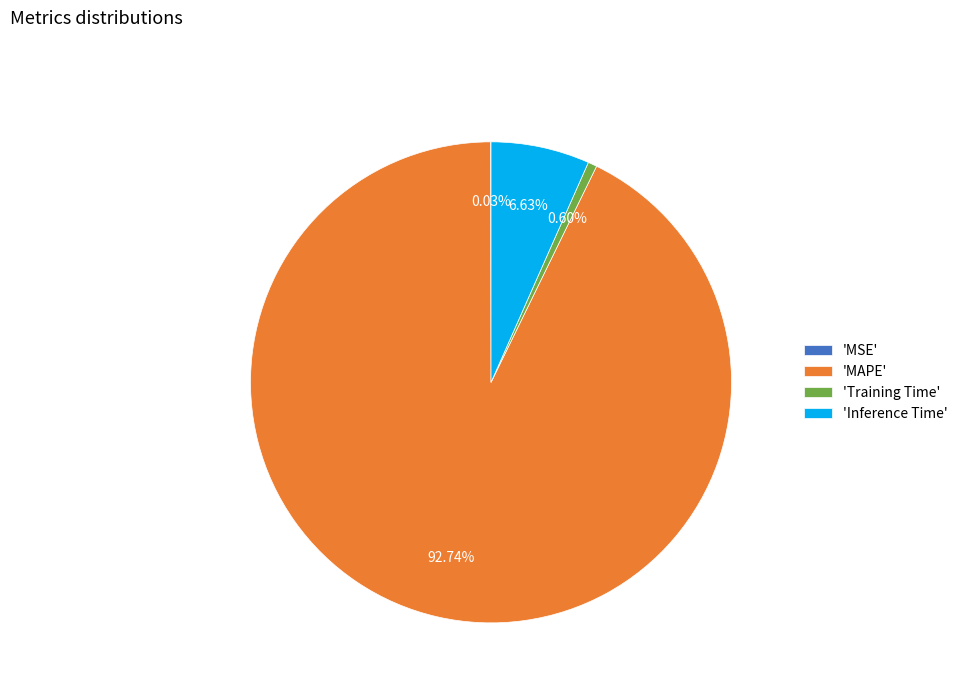

What is the majority slice?

'MAPE'